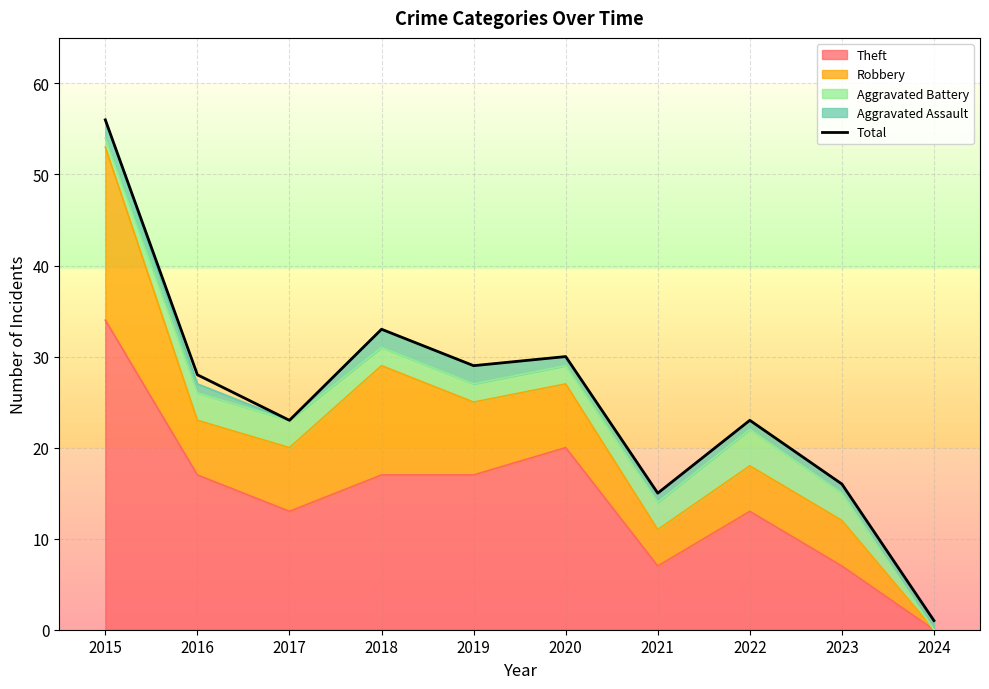

Where is the first local minimum?

2017